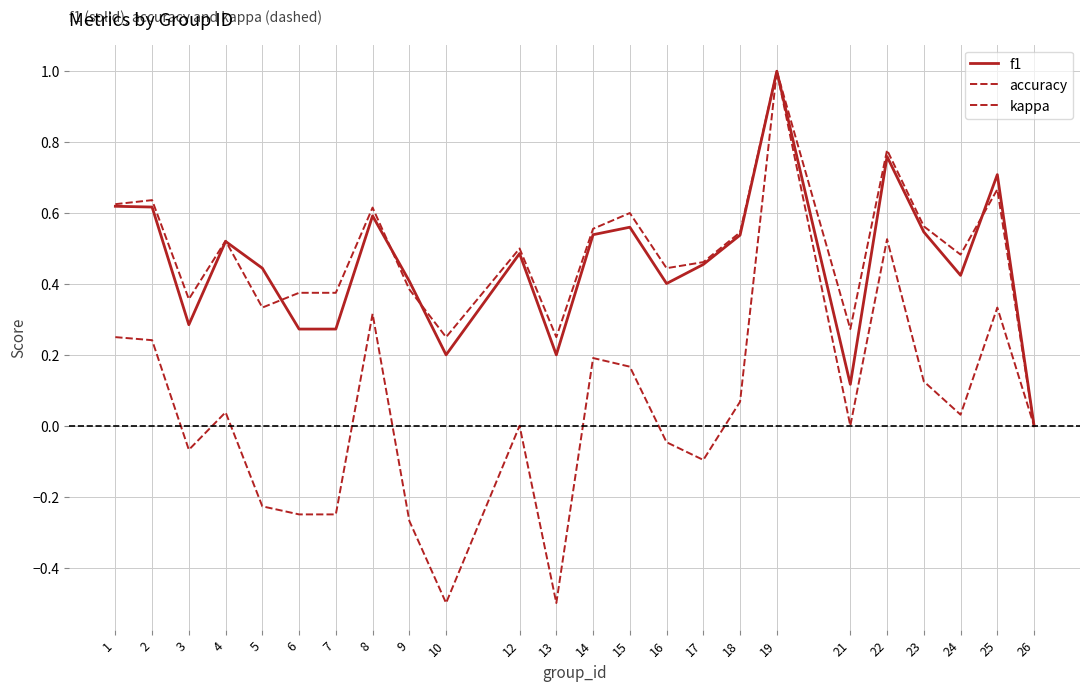

Between 14 and 24, which series saw the biggest shift?

kappa